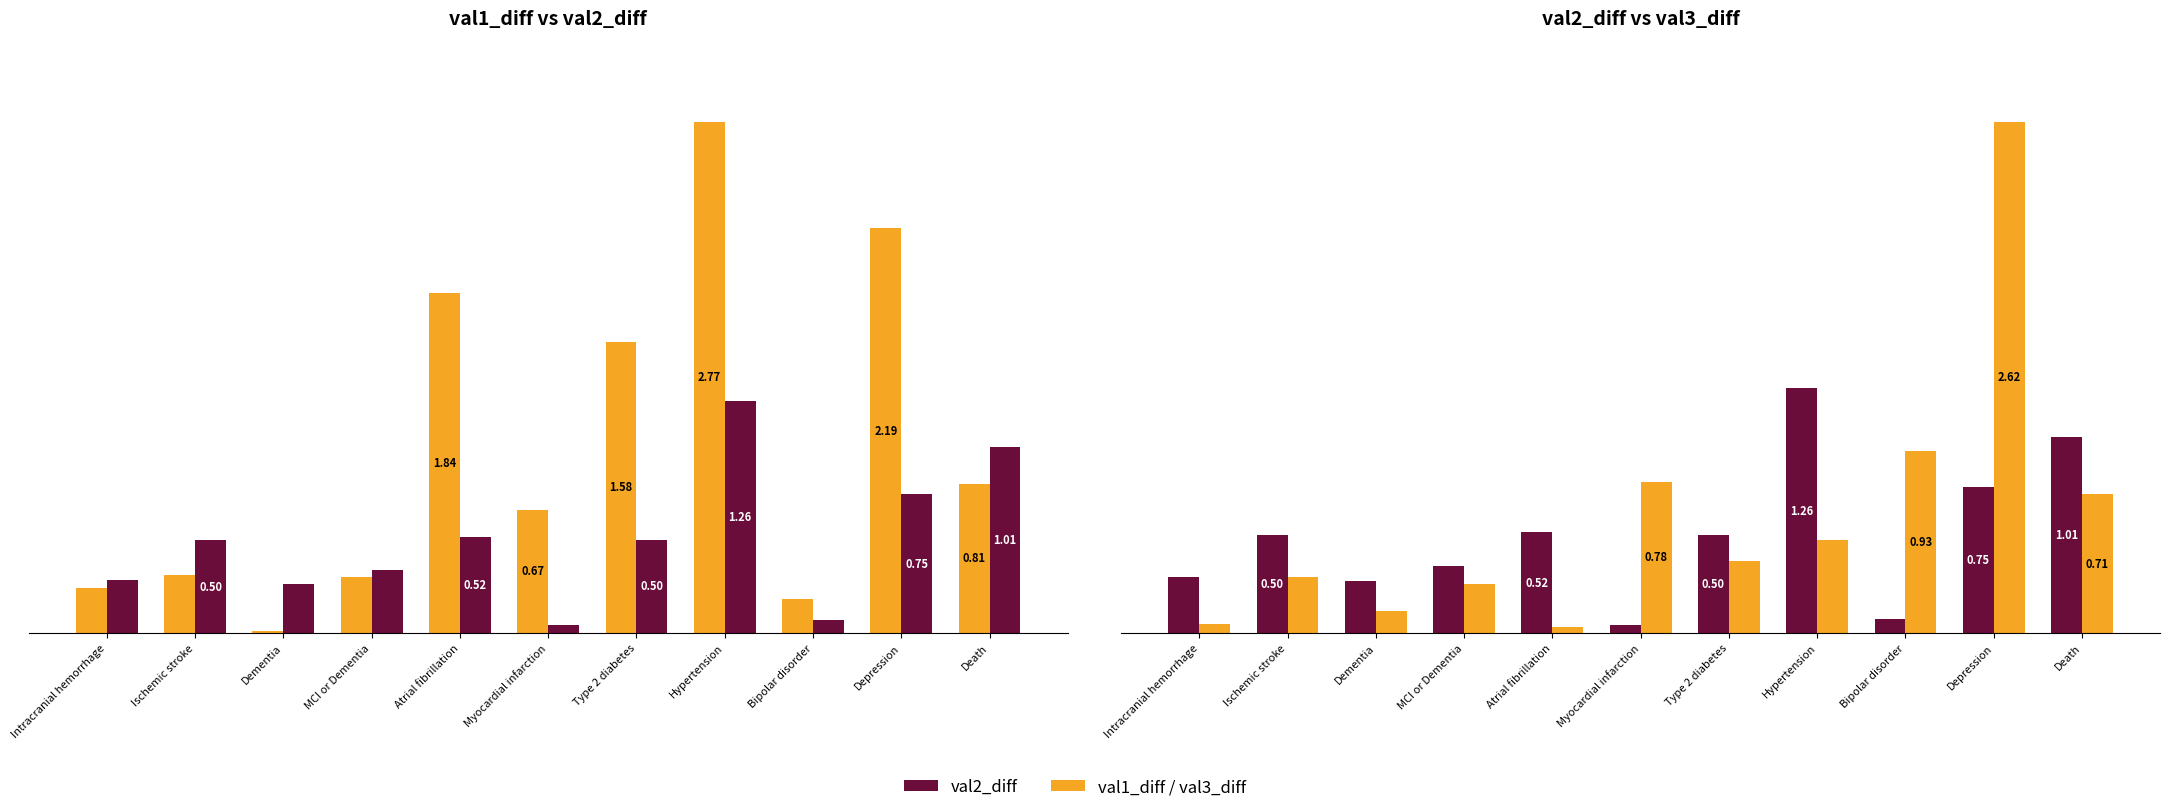

The value of val3_diff at Depression is 4.2. True or false?

False